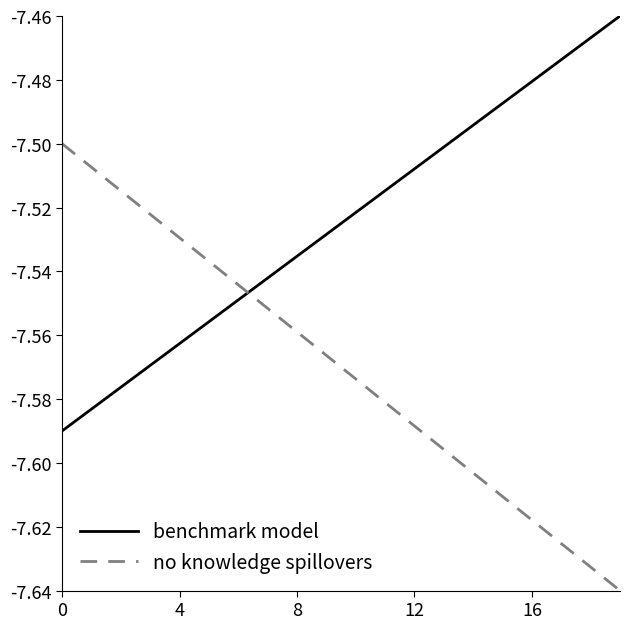

Rank the series by their maximum value, from lowest to highest.

no knowledge spillovers, benchmark model